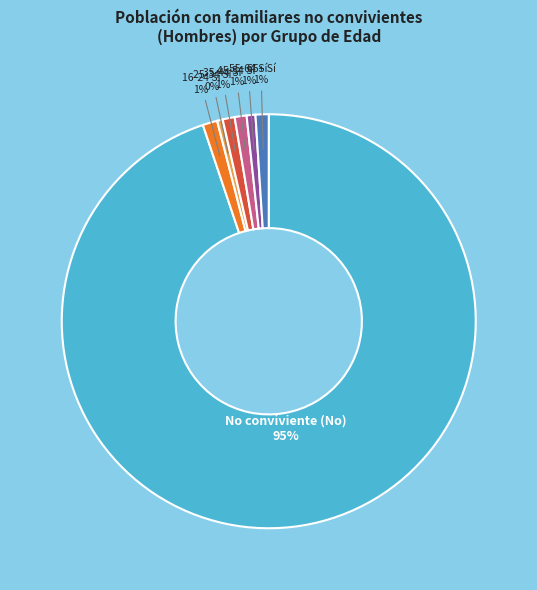

How many segments does this pie chart have?

7